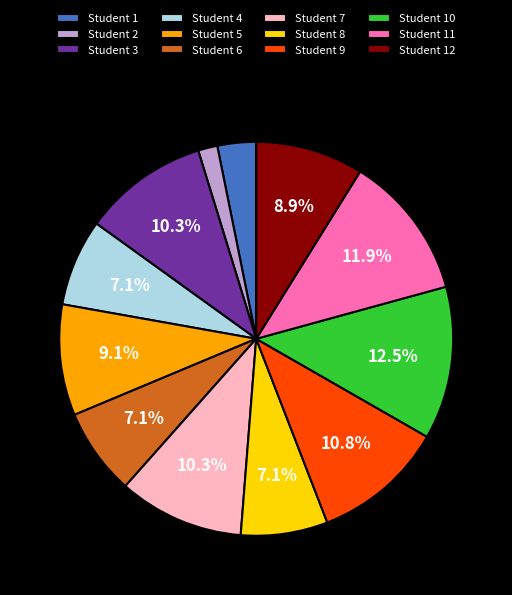

Which slice is the smallest?

Student 2